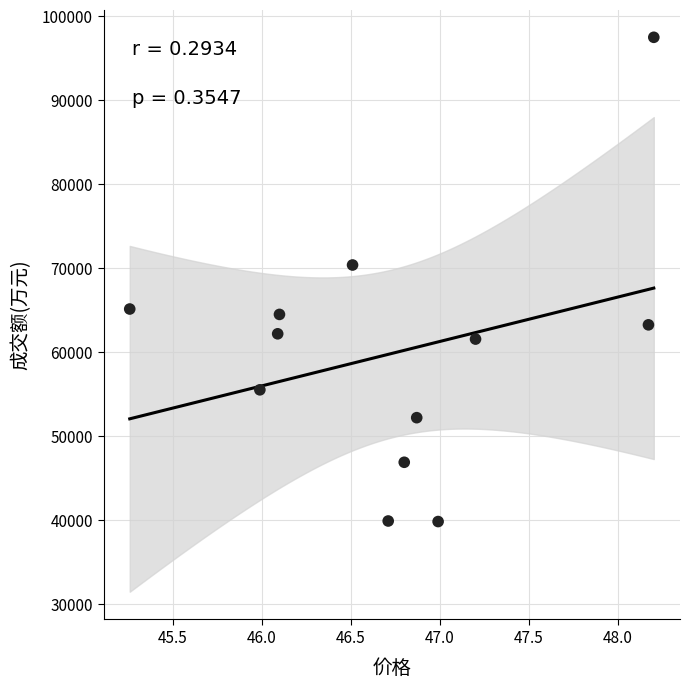

What Y value in the scatter plot is closest to 68653?

70372